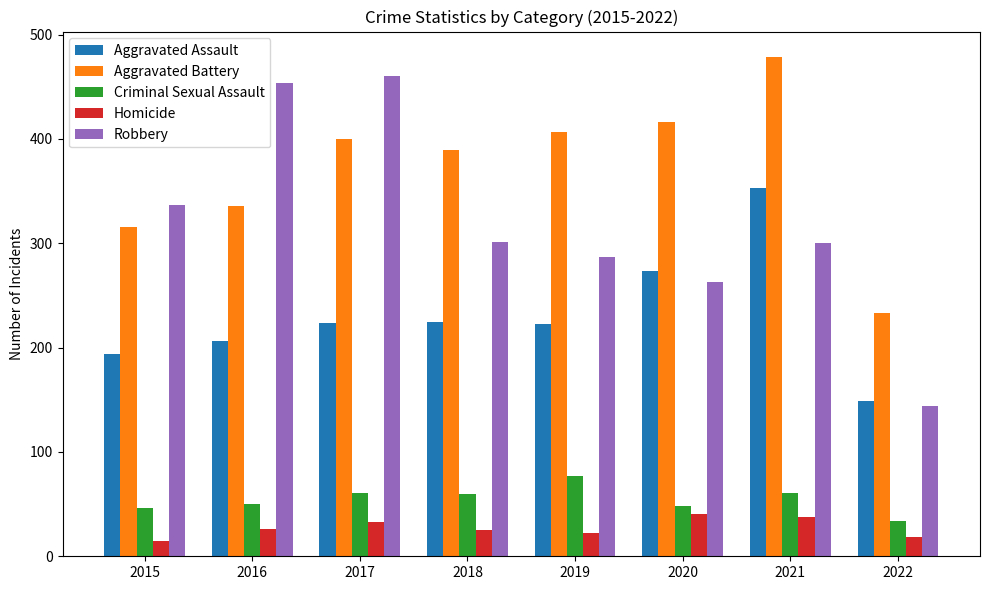

Count the number of categories in the chart.

8